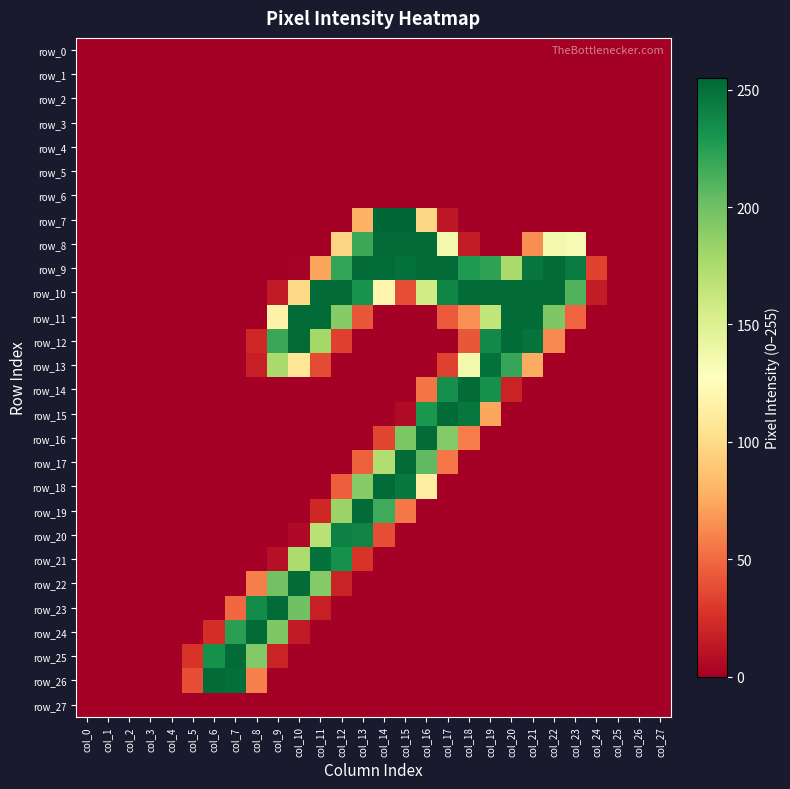

Is it true that row_13 equals 0 at col_23?

True